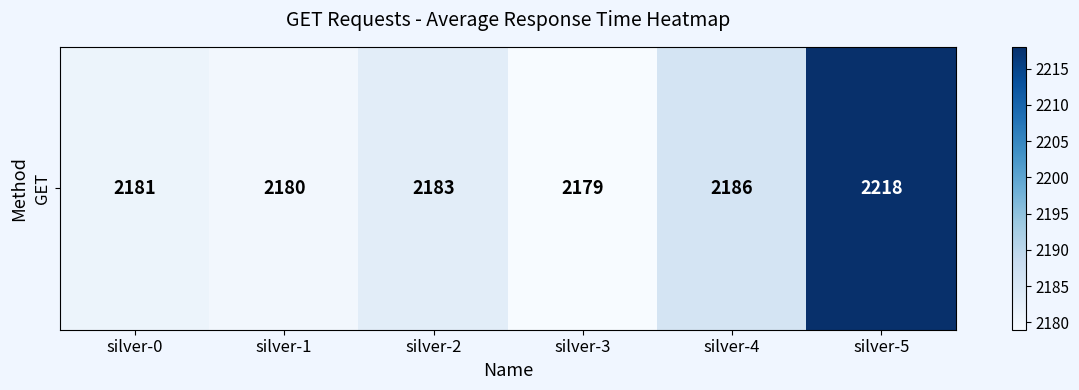

The chart shows a value of 2181 at silver-0. True or false?

True